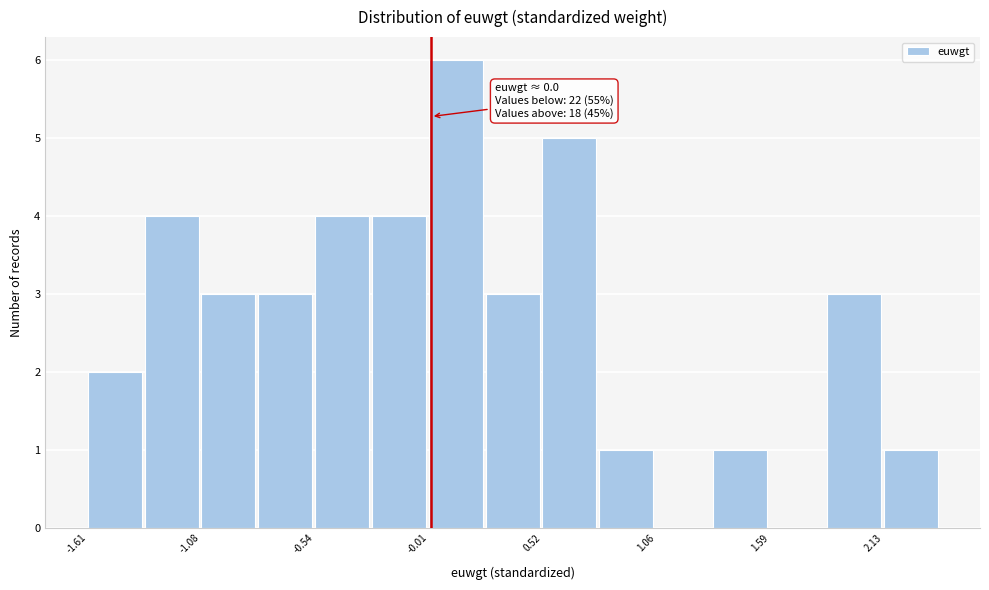

Around what value on the x-axis is the tallest bar? Give the approximate position of its centre, as read against the axis.

0.1